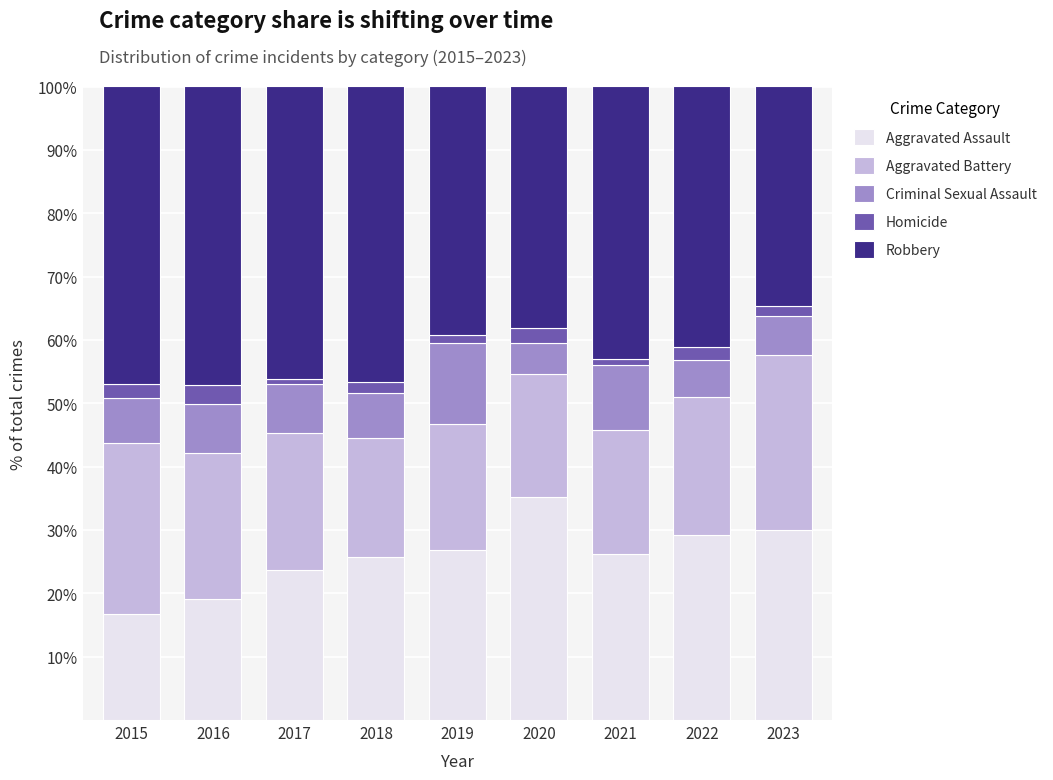

What is the total value across all series at 2016?

100.0